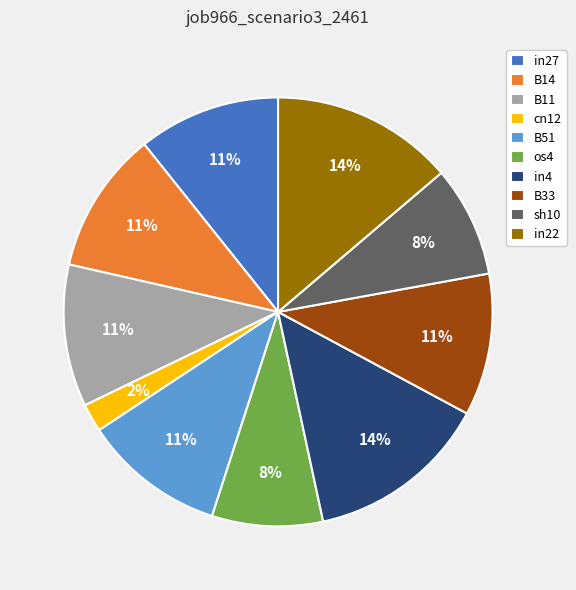

True or false: B51 accounts for 11% of the total.

True